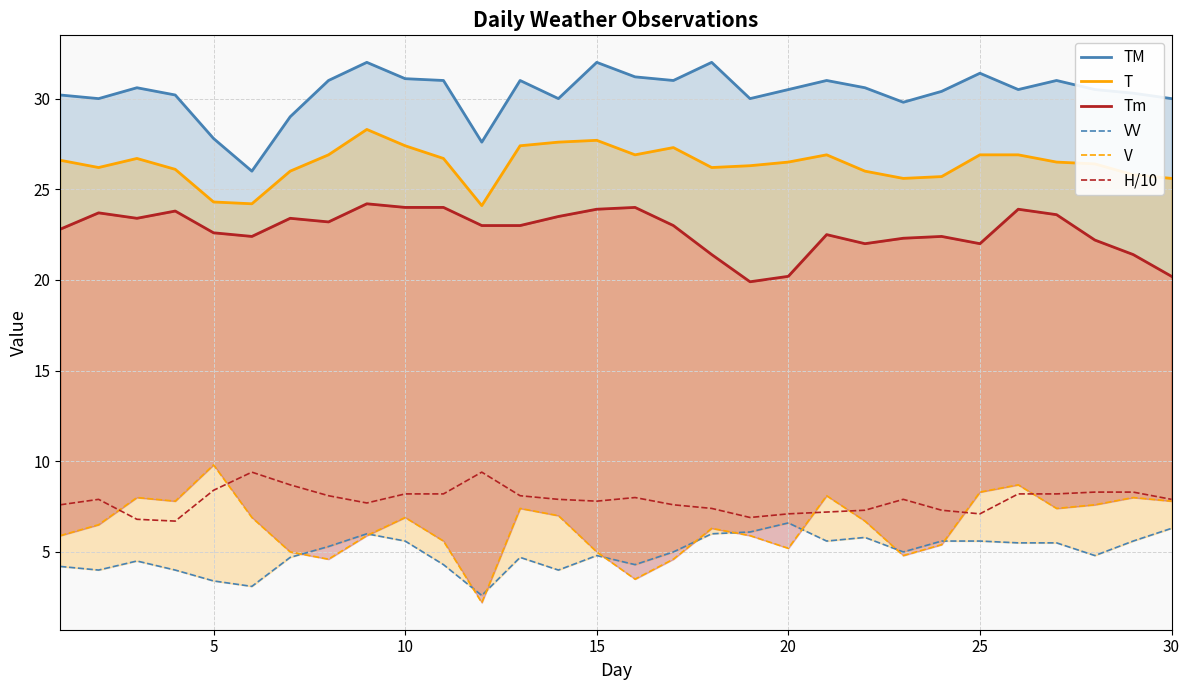

What is the difference between the maximum and second lowest values in the TM series?

4.4